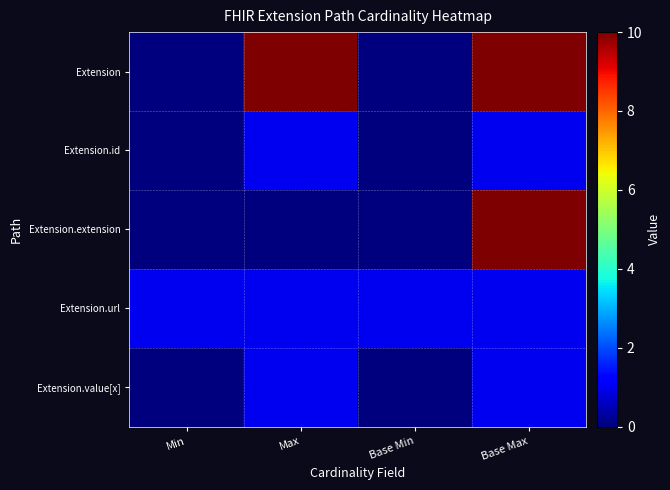

Which series has the largest total across all categories?

Extension